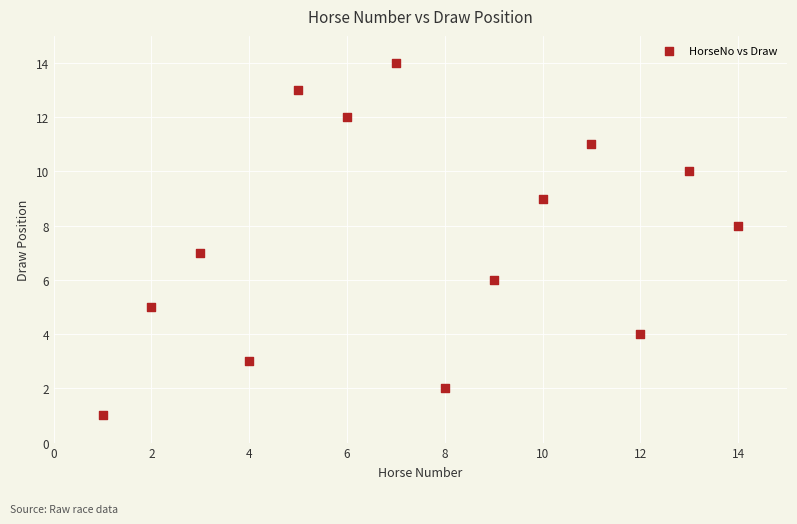

What is the range of Y values (max minus min)?

13